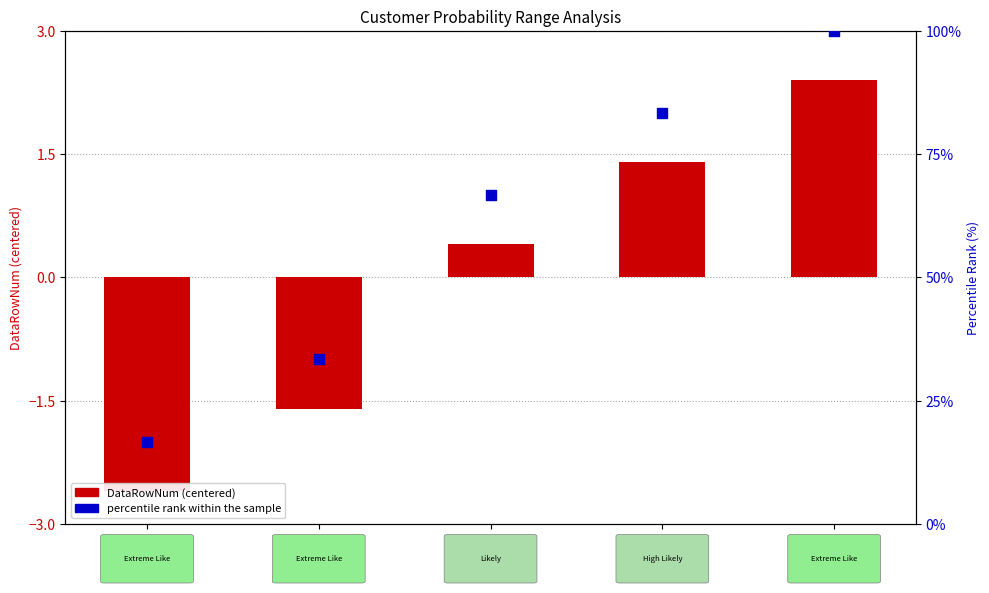

Which series has the largest total across all categories?

percentile rank within the sample